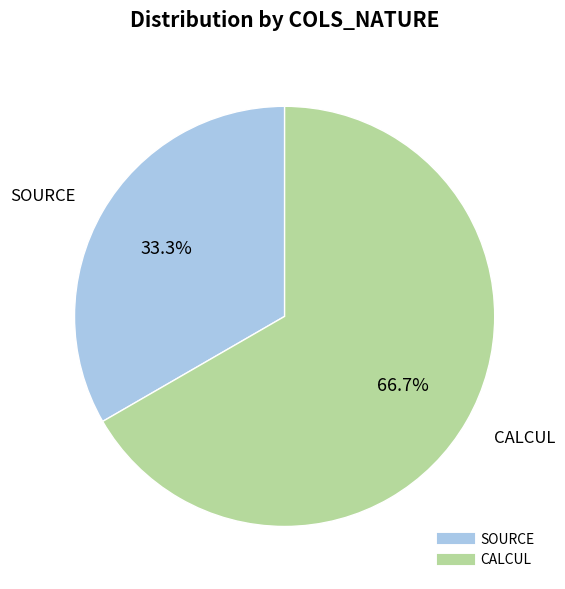

Combined, what portion of the pie is SOURCE and CALCUL?

100.0%